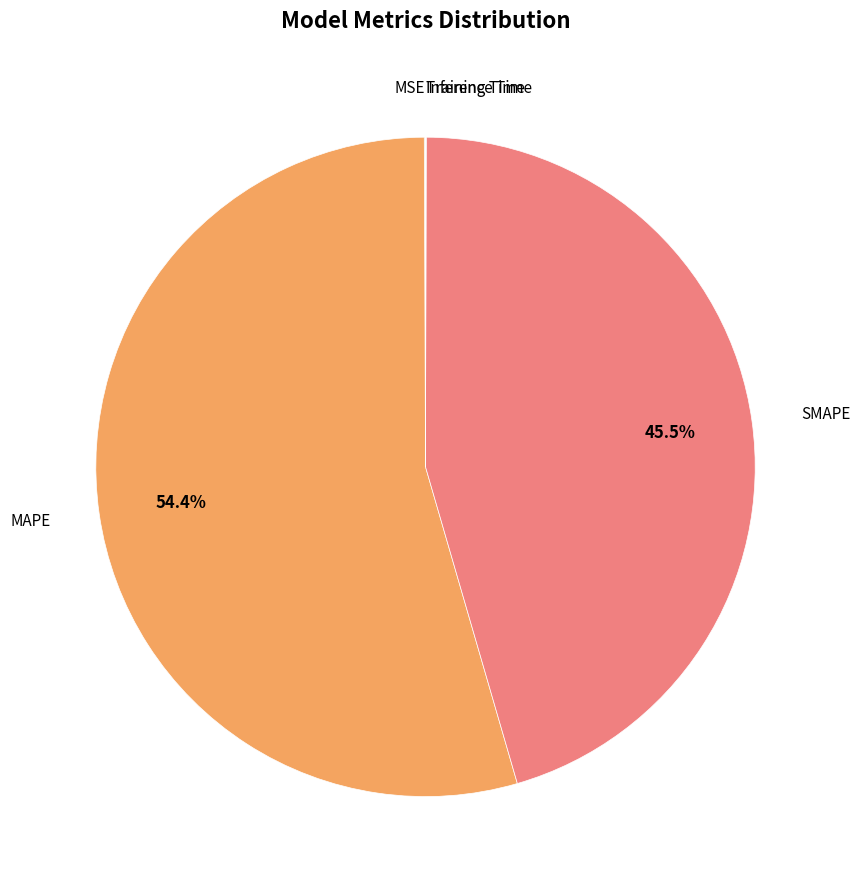

Does any single category account for the majority?

Yes